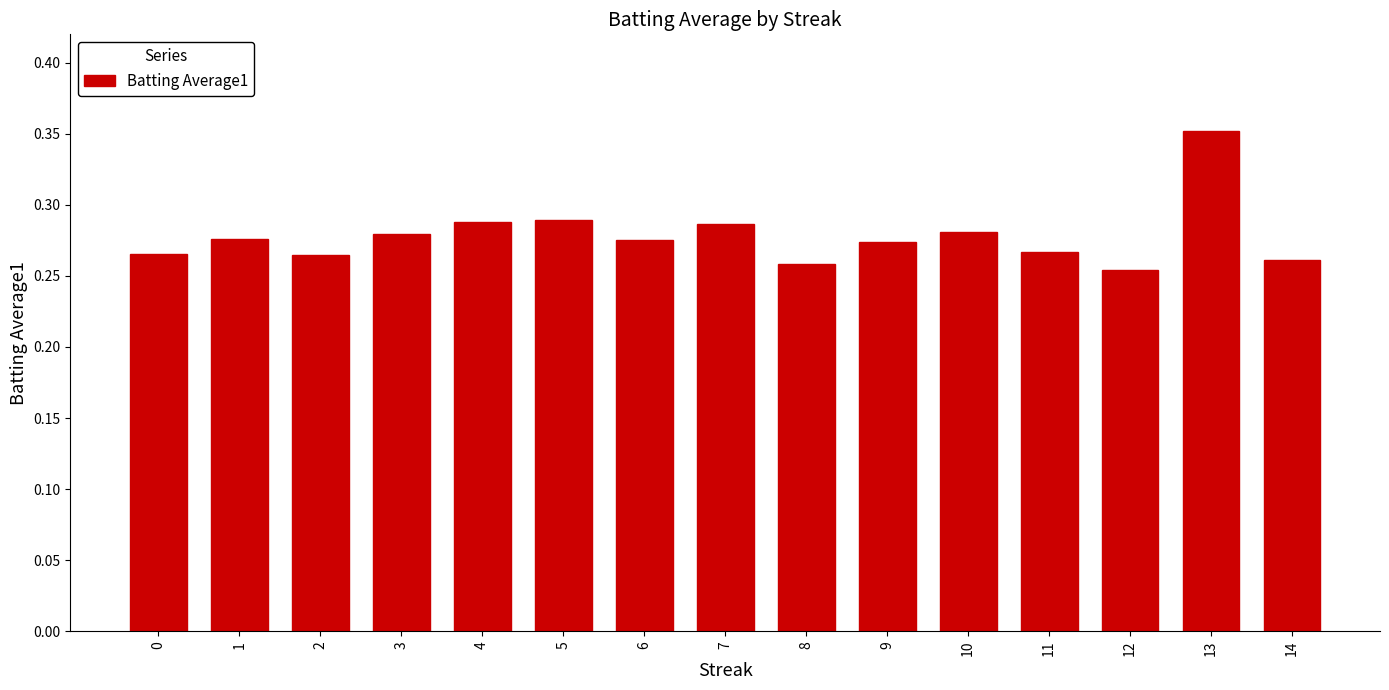

Are the bars grouped side by side (vs. stacked)?

No